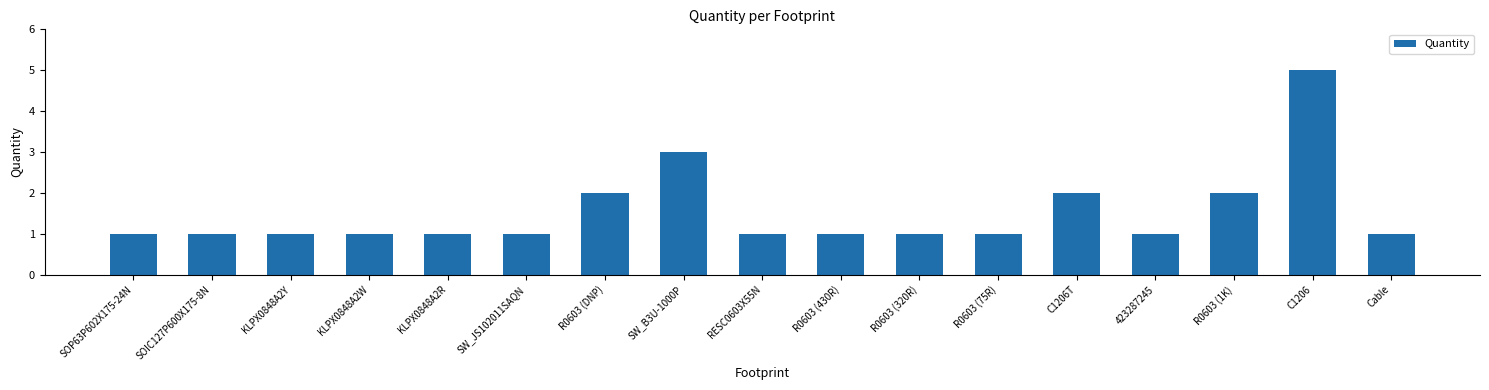

Approximately how many times larger is the value at C1206T compared to R0603 (75R)?

2.0